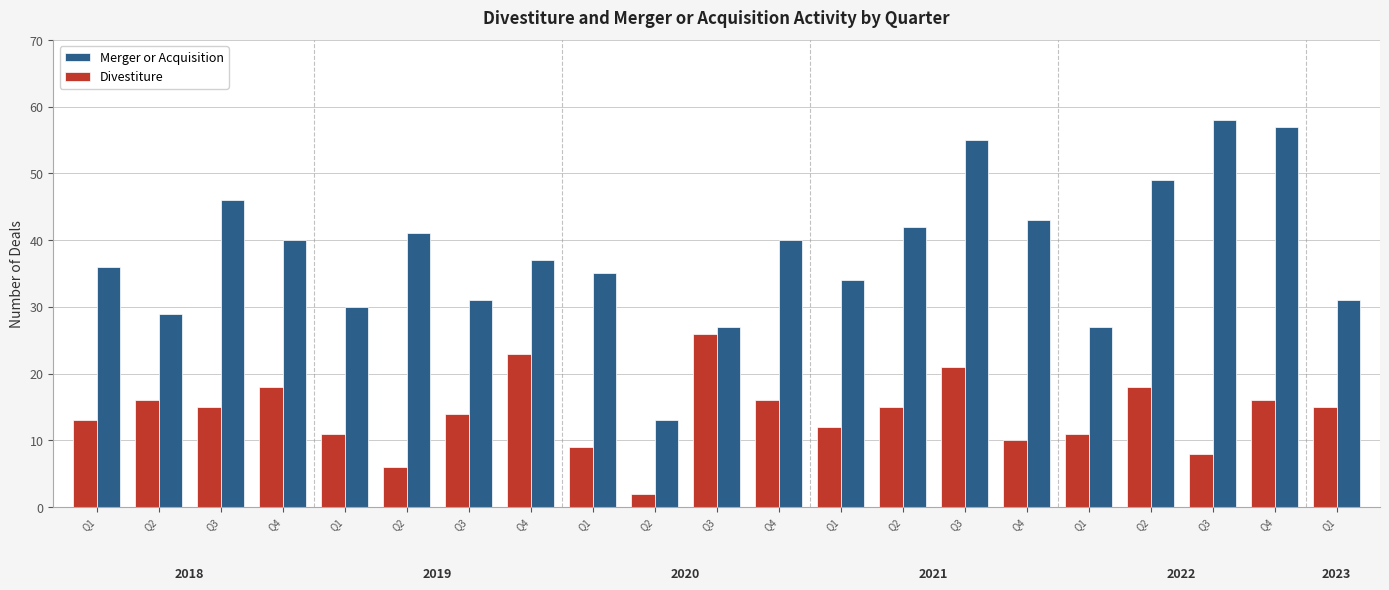

Reading right to left, transcribe all the data shown in this chart.

Merger or Acquisition: 31	57	58	49	27	43	55	42	34	40	27	13	35	37	31	41	30	40	46	29	36
Divestiture: 15	16	8	18	11	10	21	15	12	16	26	2	9	23	14	6	11	18	15	16	13